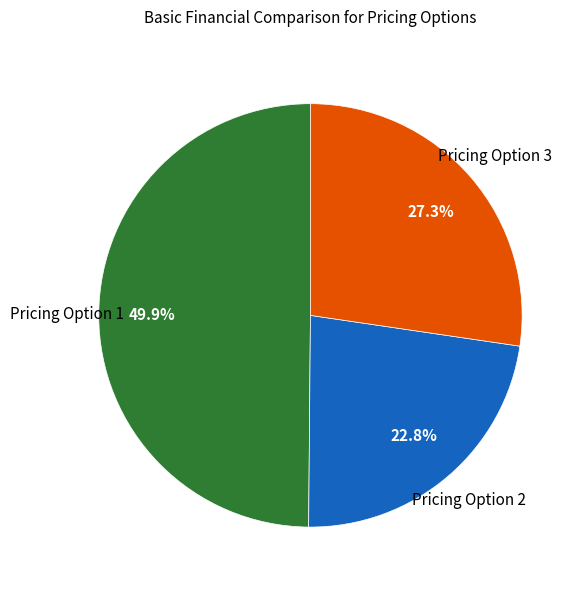

What percentage is the Pricing Option 3 slice, to the nearest percent?

27%